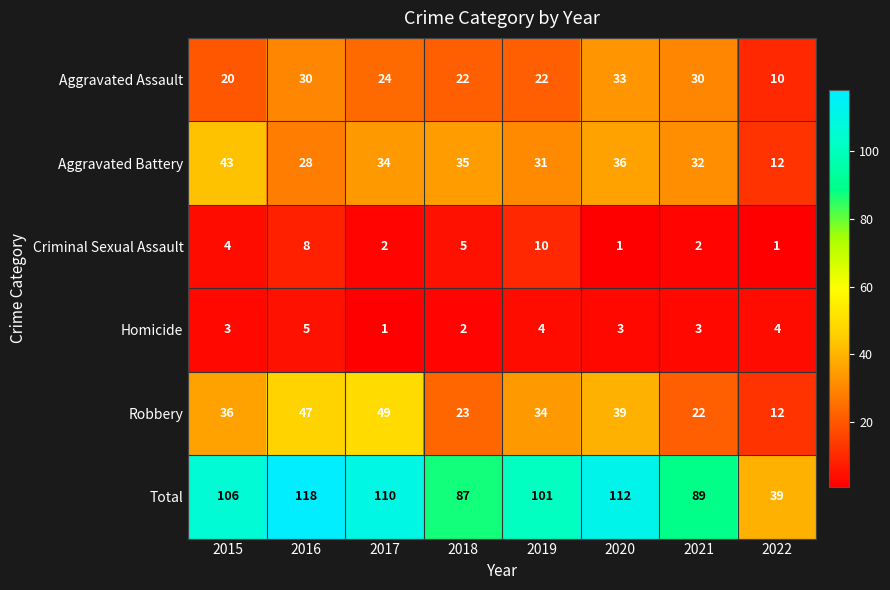

What is the difference between the highest and lowest values at 2022?

38